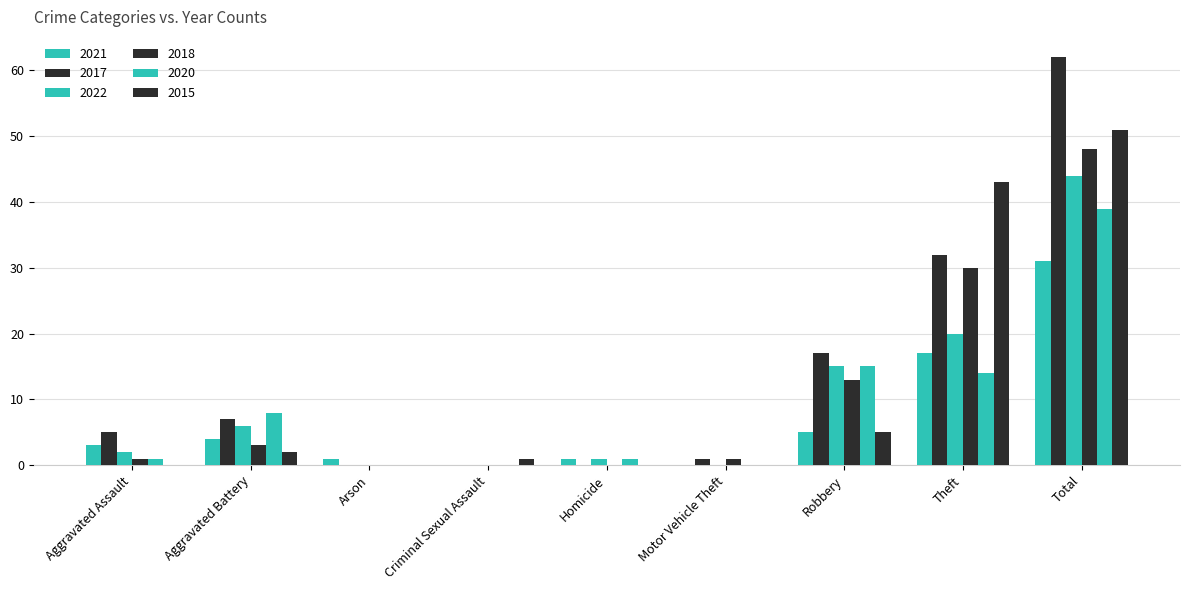

Count the number of data series in this chart.

6